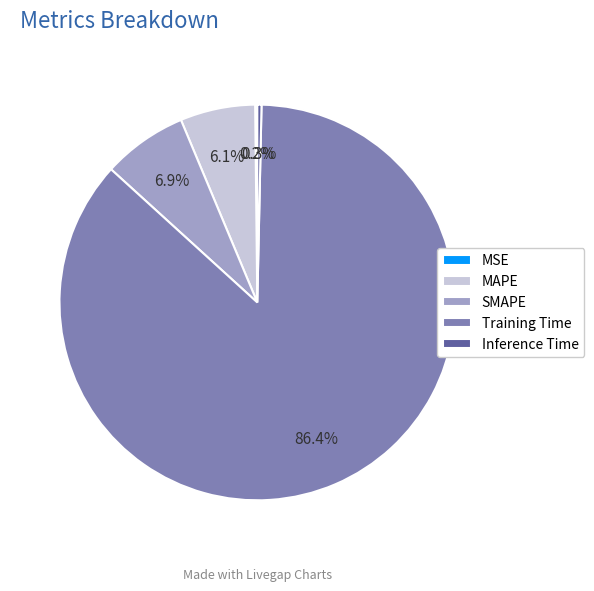

Do MAPE and SMAPE together represent more than half of the pie?

No